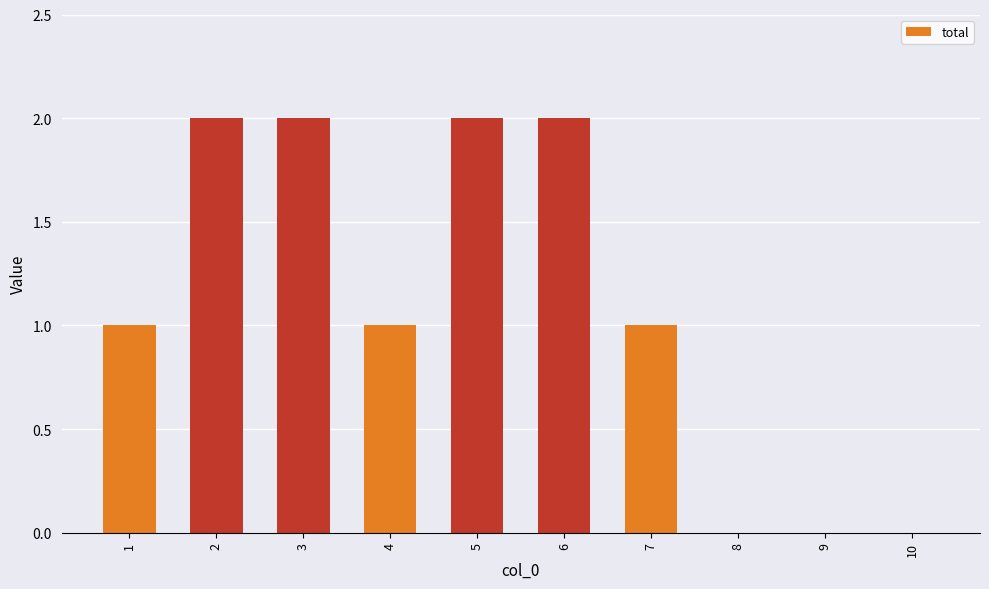

What is the sum of all values?

11